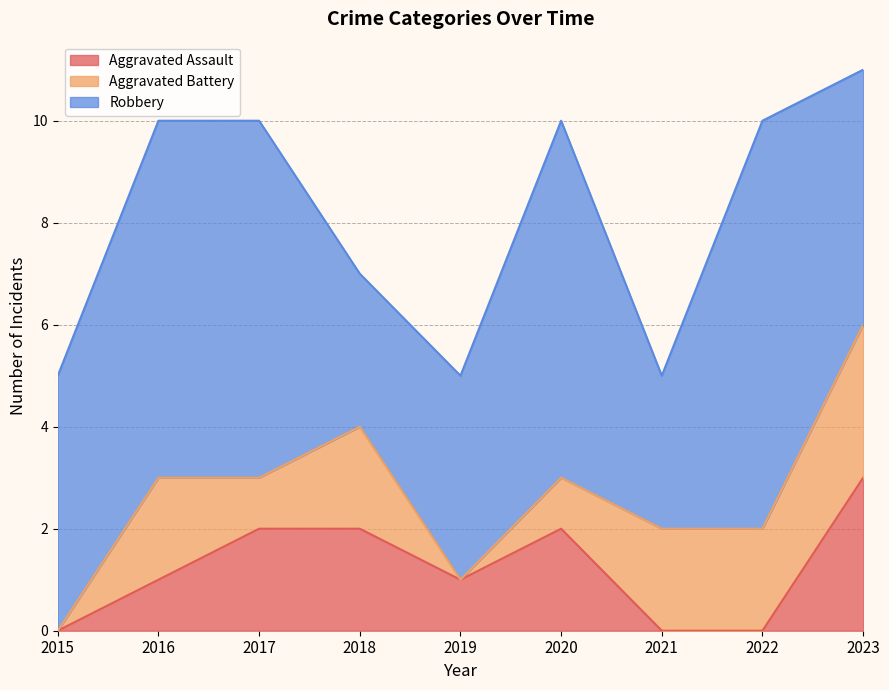

Reading right to left, extract all data points from this chart.

Aggravated Assault: 2023=3	2022=0	2021=0	2020=2	2019=1	2018=2	2017=2	2016=1	2015=0
Aggravated Battery: 2023=3	2022=2	2021=2	2020=1	2019=0	2018=2	2017=1	2016=2	2015=0
Robbery: 2023=5	2022=8	2021=3	2020=7	2019=4	2018=3	2017=7	2016=7	2015=5